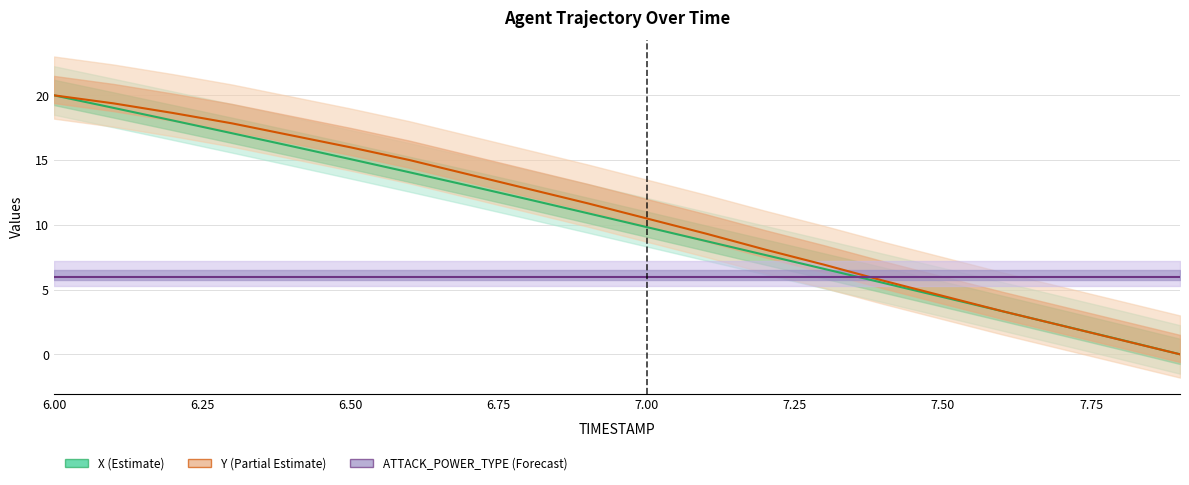

At which category is the sum across all series the highest?

6.00